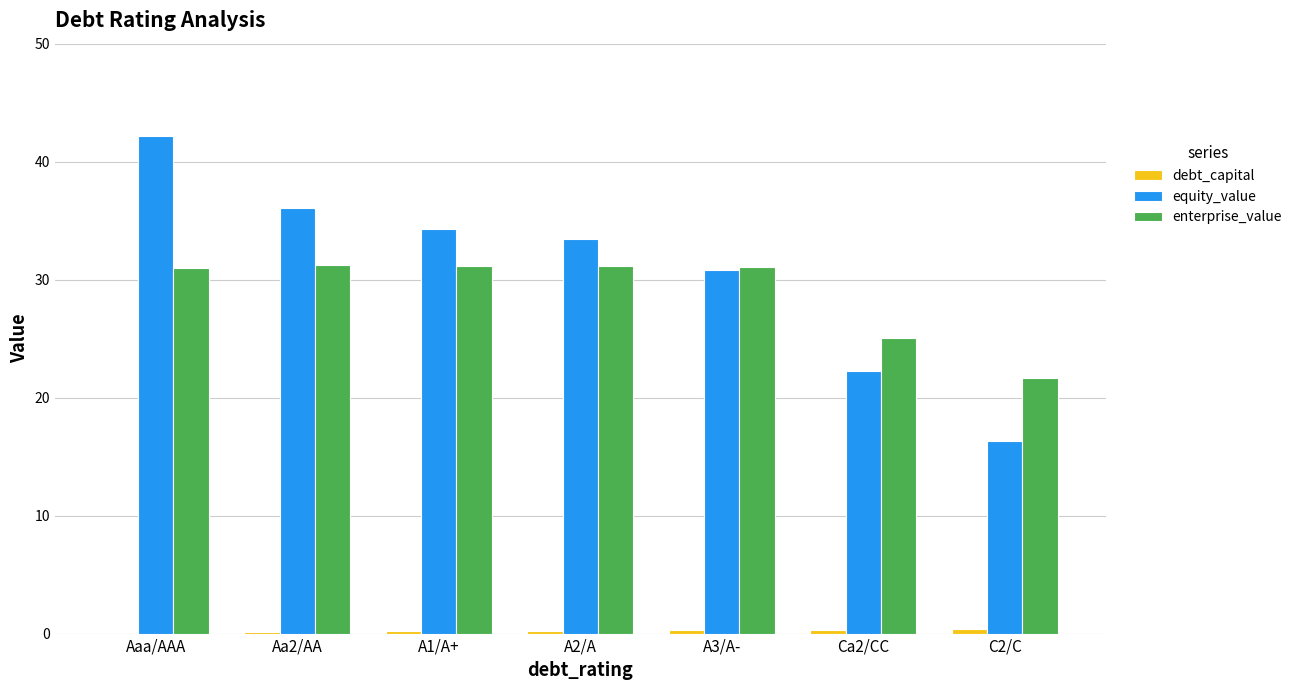

Does the chart contain stacked bars?

No